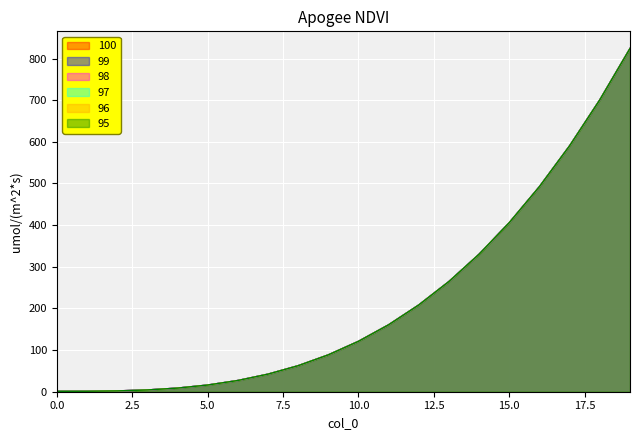

Is the value of 95 at 13 greater than the value of 97 at 6?

Yes